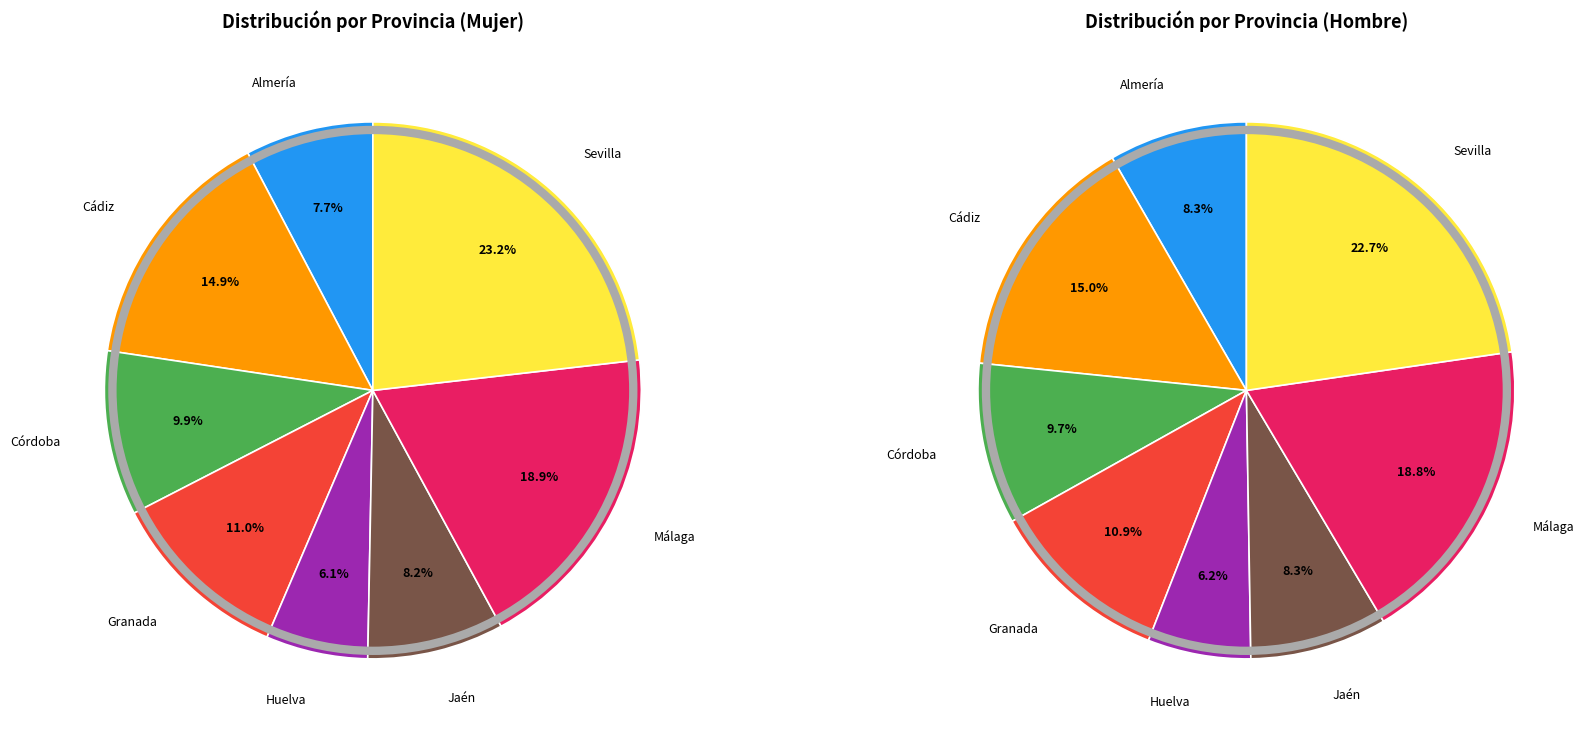

Is Almería the majority of the pie?

No